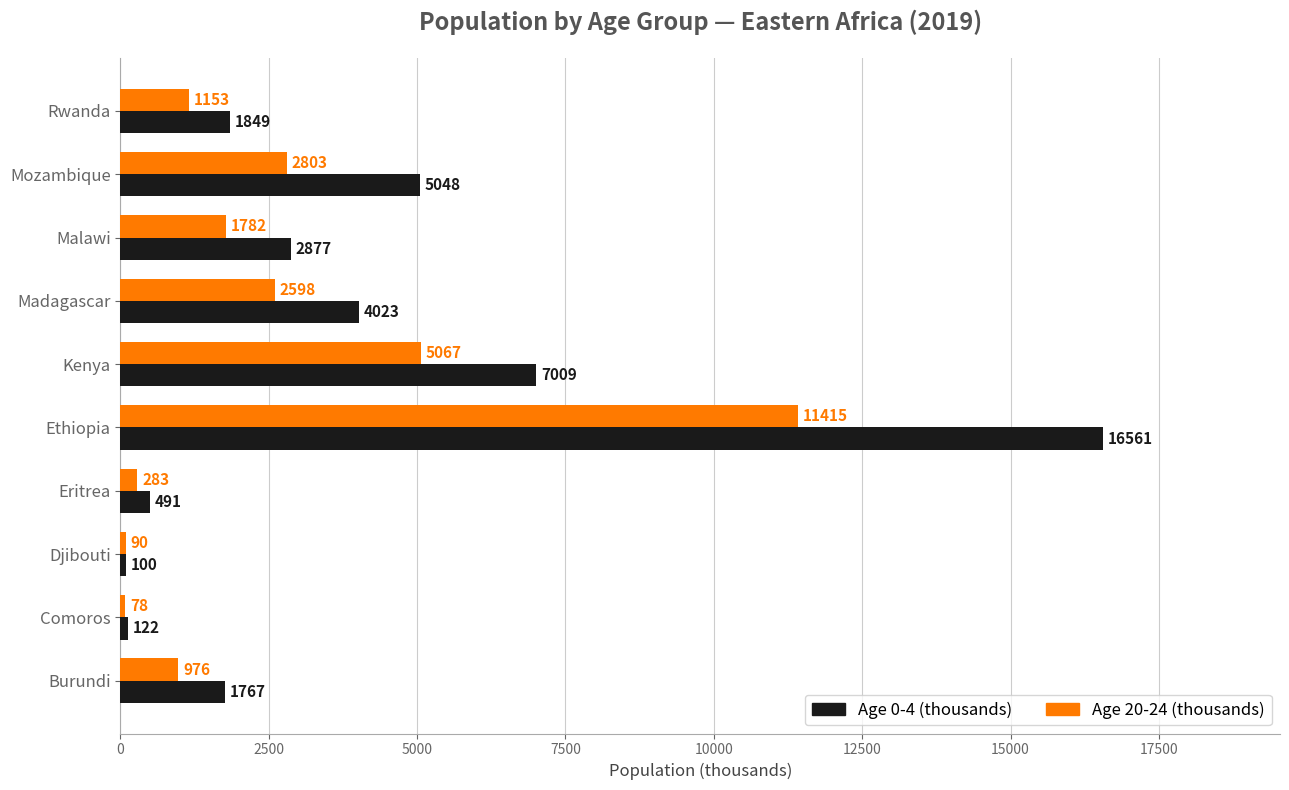

What is the difference between the maximum and second lowest values in the Age 20-24 (thousands) series?

11325